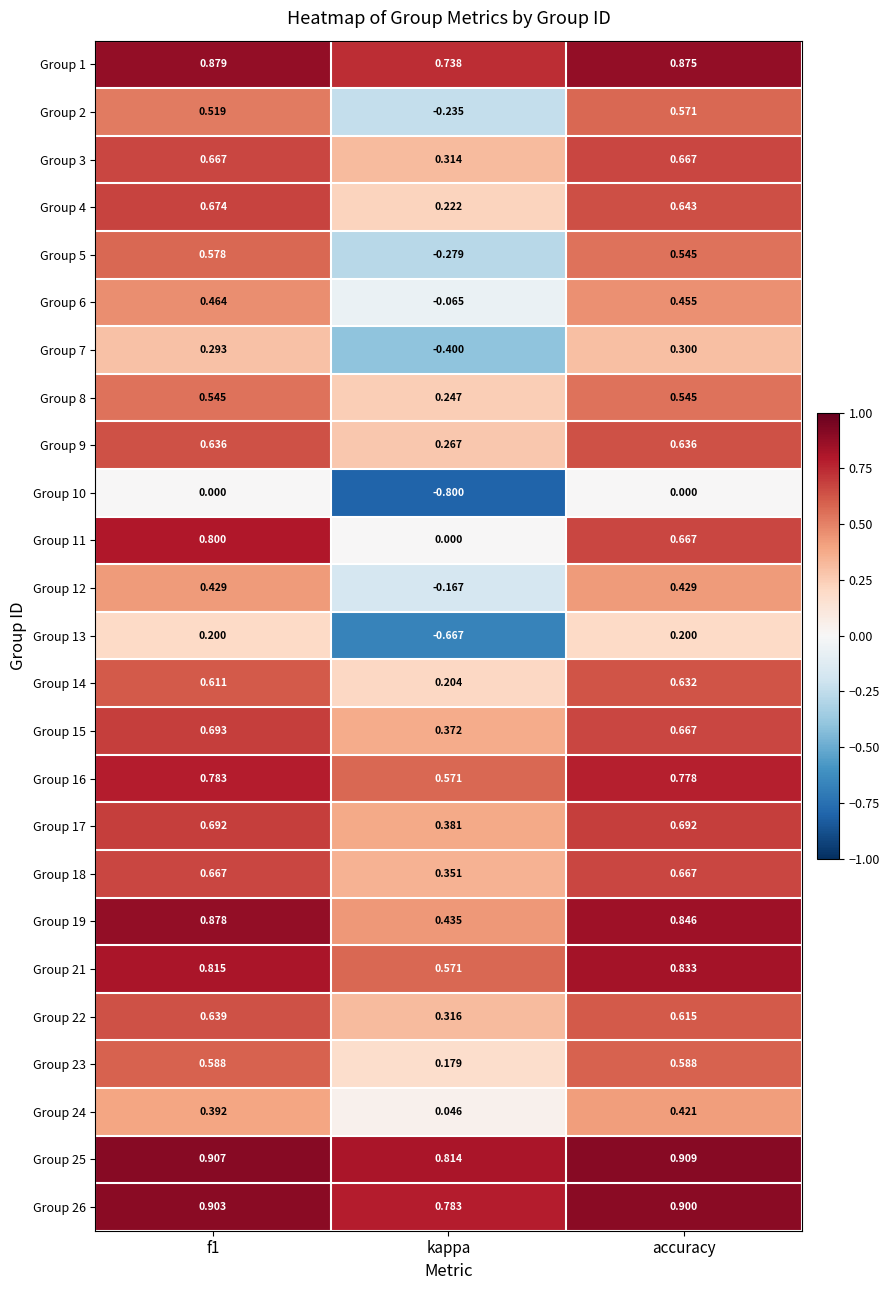

At which category does the chart reach its peak across all series?

accuracy